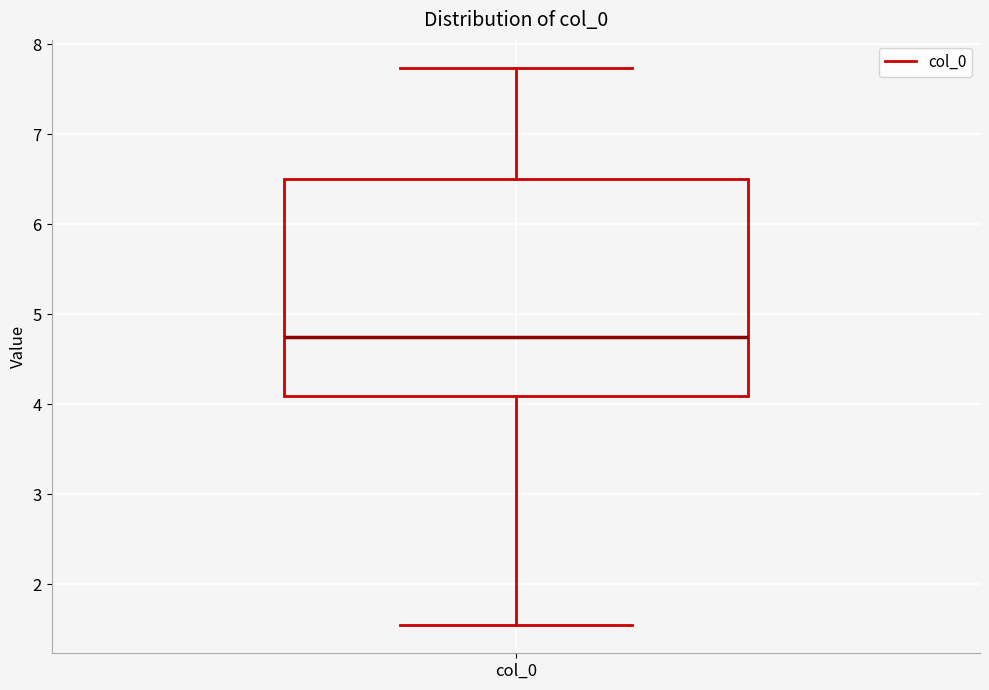

Read this box plot against the y-axis: the position of the median line, the range covered by the box, and the ends of both whiskers. The values are not printed on the chart, so give them approximately, as read against the axis.

median 4.8, box 4.1 to 6.5, whiskers 1.5 to 7.7